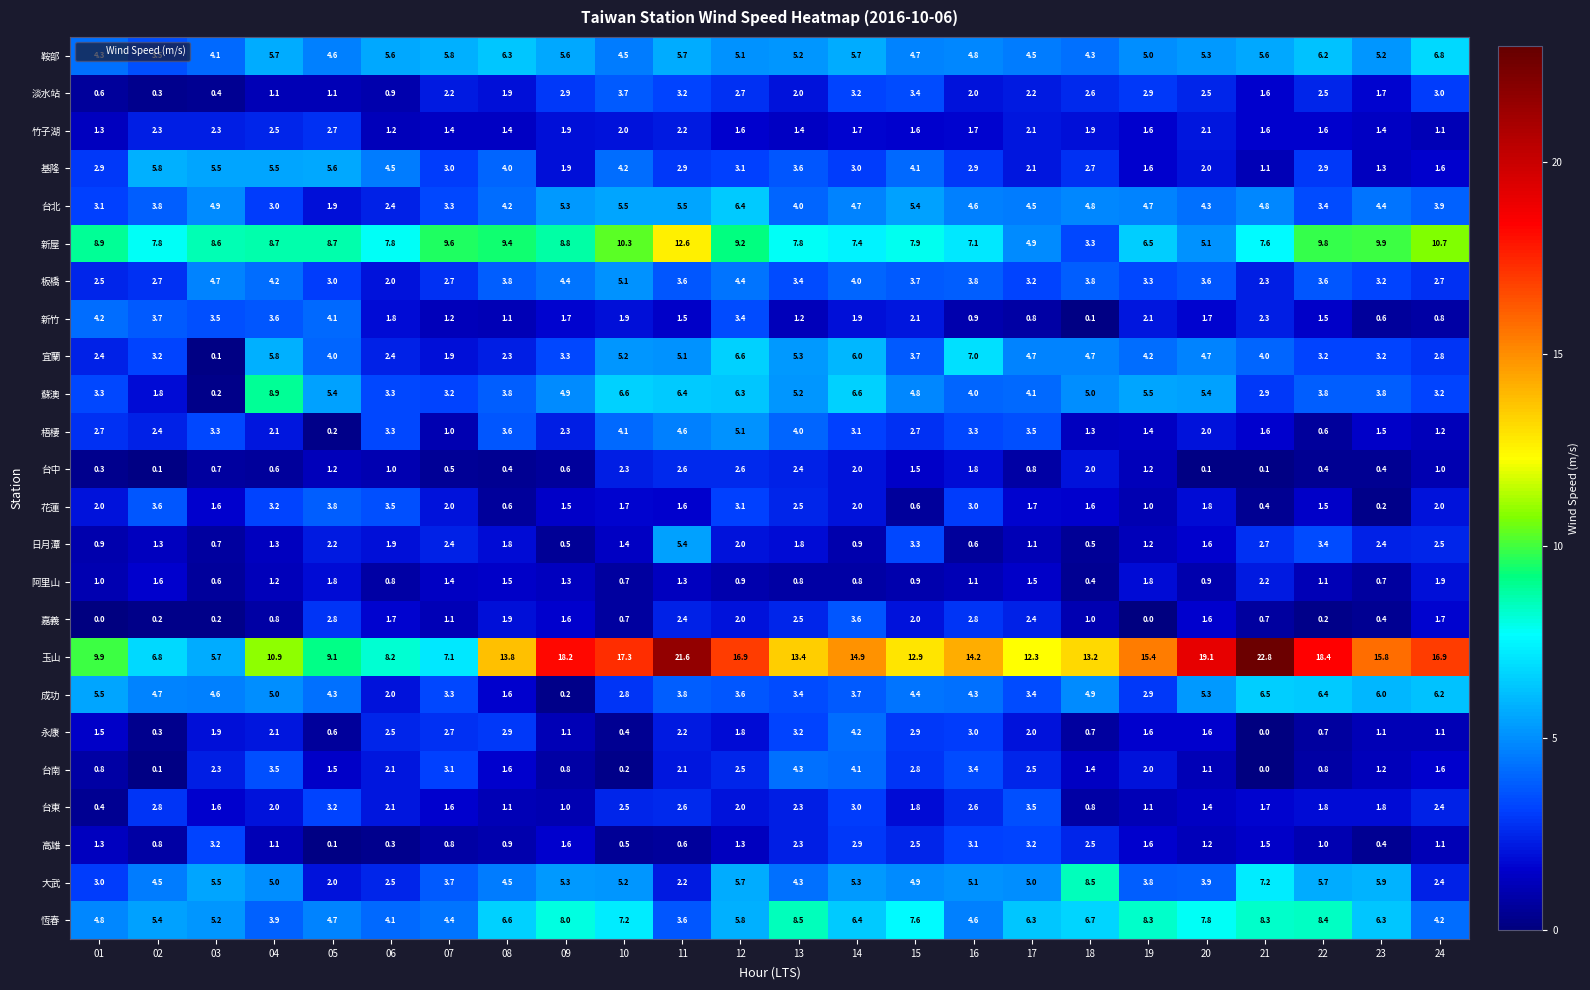

At which category is the sum across all series the highest?

11